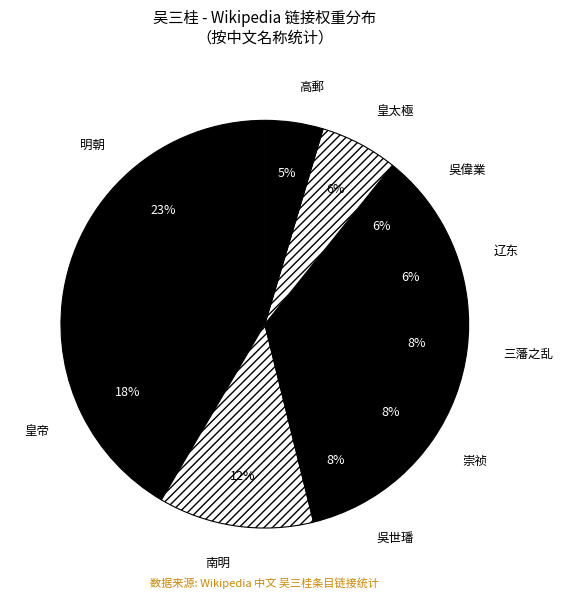

What is the smallest slice in the pie chart?

高郵